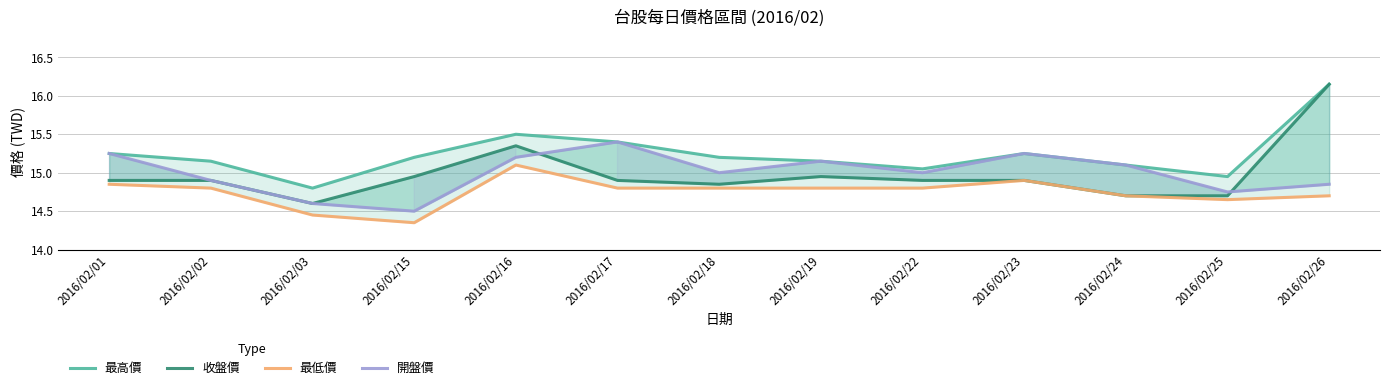

Is it true that 最低價 equals 14.4 at 2016/02/03?

True